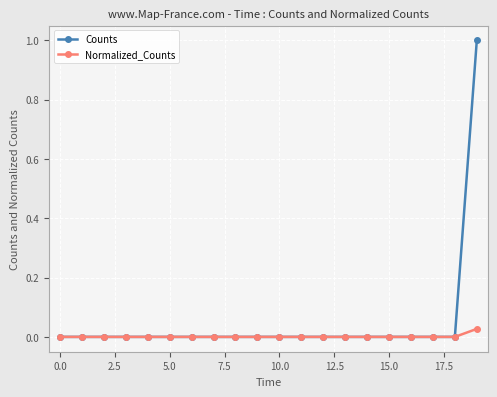

What is the greatest value displayed?

1.0